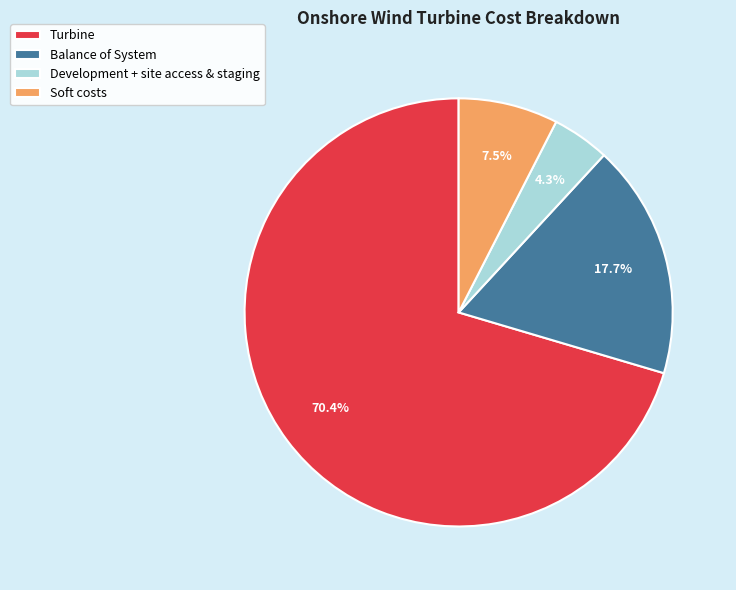

What is the smallest slice in the pie chart?

Development + site access & staging